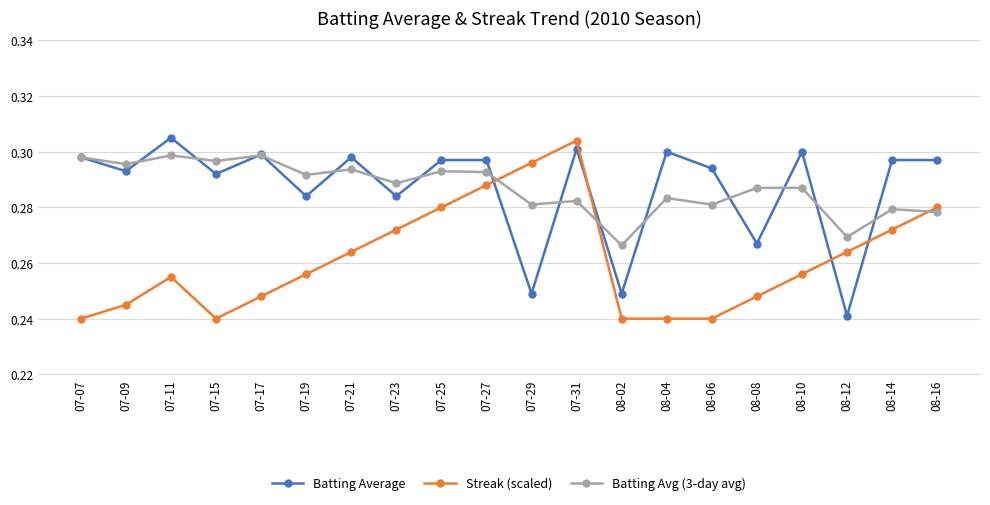

Count the number of categories in the chart.

20